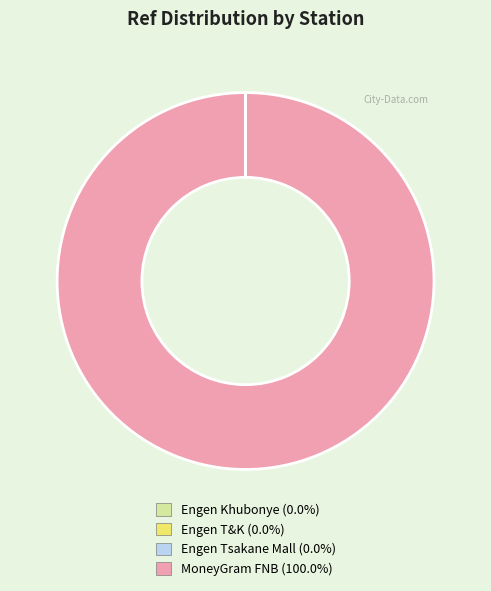

What is the largest slice in the pie chart?

MoneyGram FNB